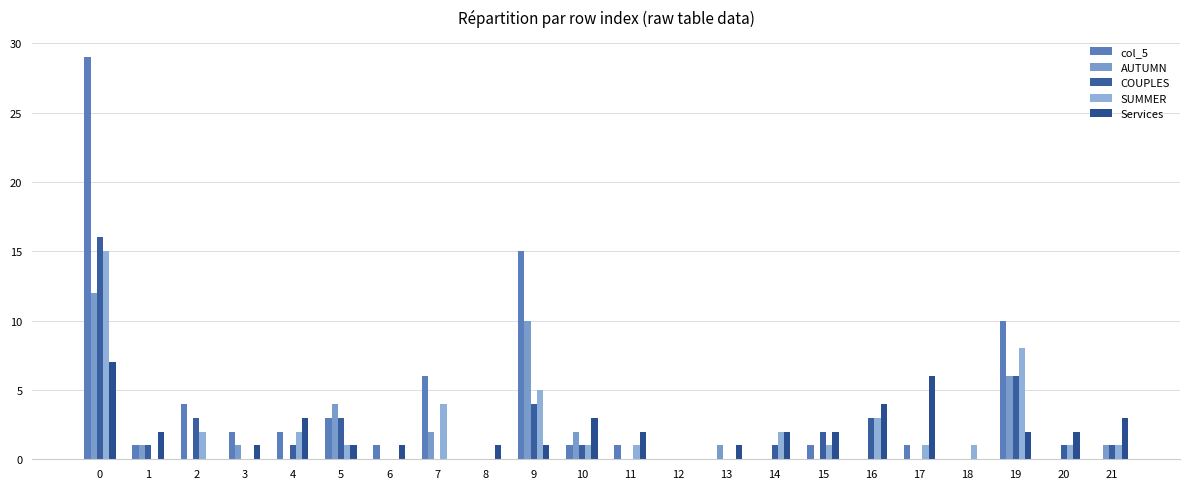

Reading left to right, list all the values displayed in this chart.

col_5: 0=29	1=1	2=4	3=2	4=2	5=3	6=1	7=6	8=0	9=15	10=1	11=1	12=0	13=0	14=0	15=1	16=0	17=1	18=0	19=10	20=0	21=0
AUTUMN: 0=12	1=1	2=0	3=1	4=0	5=4	6=0	7=2	8=0	9=10	10=2	11=0	12=0	13=1	14=0	15=0	16=0	17=0	18=0	19=6	20=0	21=1
COUPLES: 0=16	1=1	2=3	3=0	4=1	5=3	6=0	7=0	8=0	9=4	10=1	11=0	12=0	13=0	14=1	15=2	16=3	17=0	18=0	19=6	20=1	21=1
SUMMER: 0=15	1=0	2=2	3=0	4=2	5=1	6=0	7=4	8=0	9=5	10=1	11=1	12=0	13=0	14=2	15=1	16=3	17=1	18=1	19=8	20=1	21=1
Services: 0=7	1=2	2=0	3=1	4=3	5=1	6=1	7=0	8=1	9=1	10=3	11=2	12=0	13=1	14=2	15=2	16=4	17=6	18=0	19=2	20=2	21=3